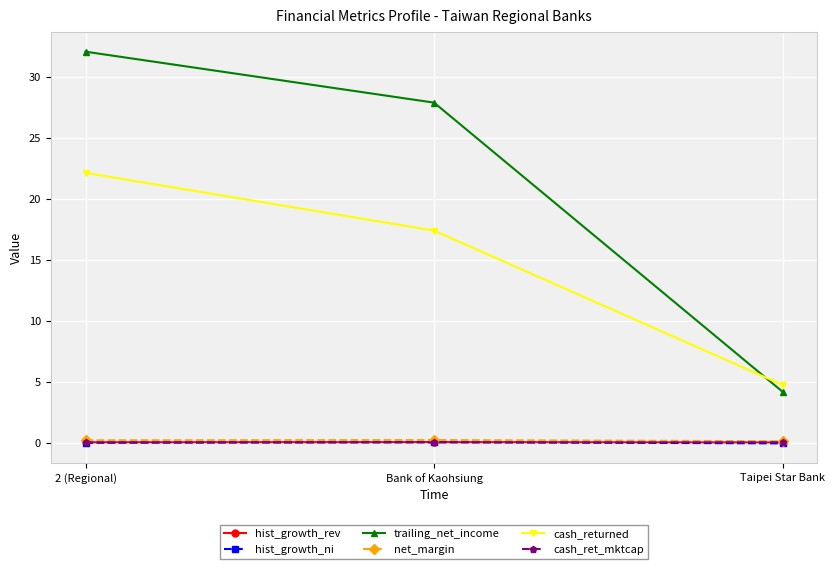

At which label does trailing_net_income reach its peak?

2 (Regional)